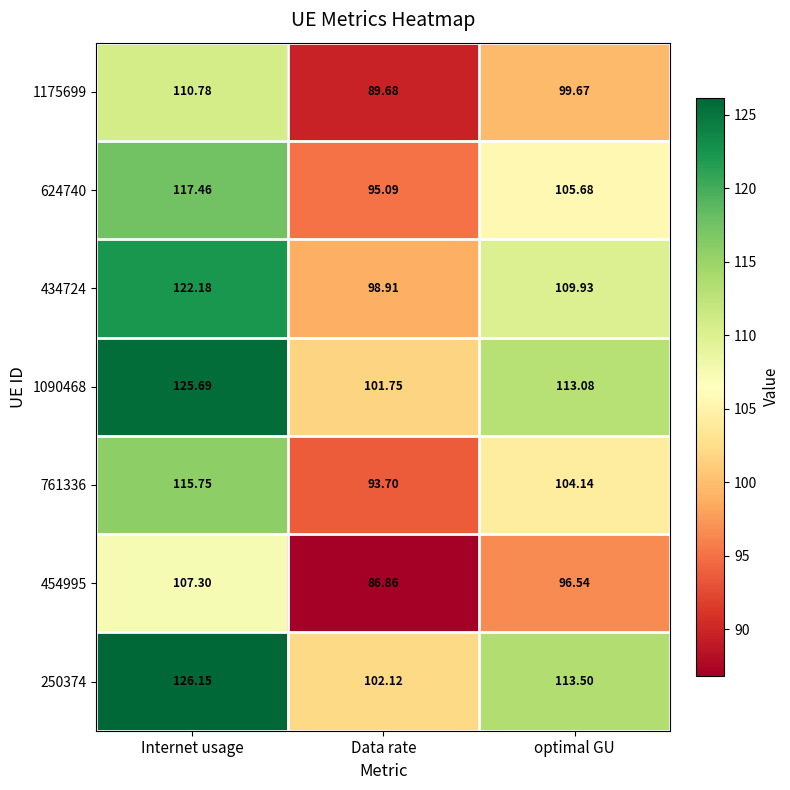

At which label does 1175699 reach its minimum?

Data rate